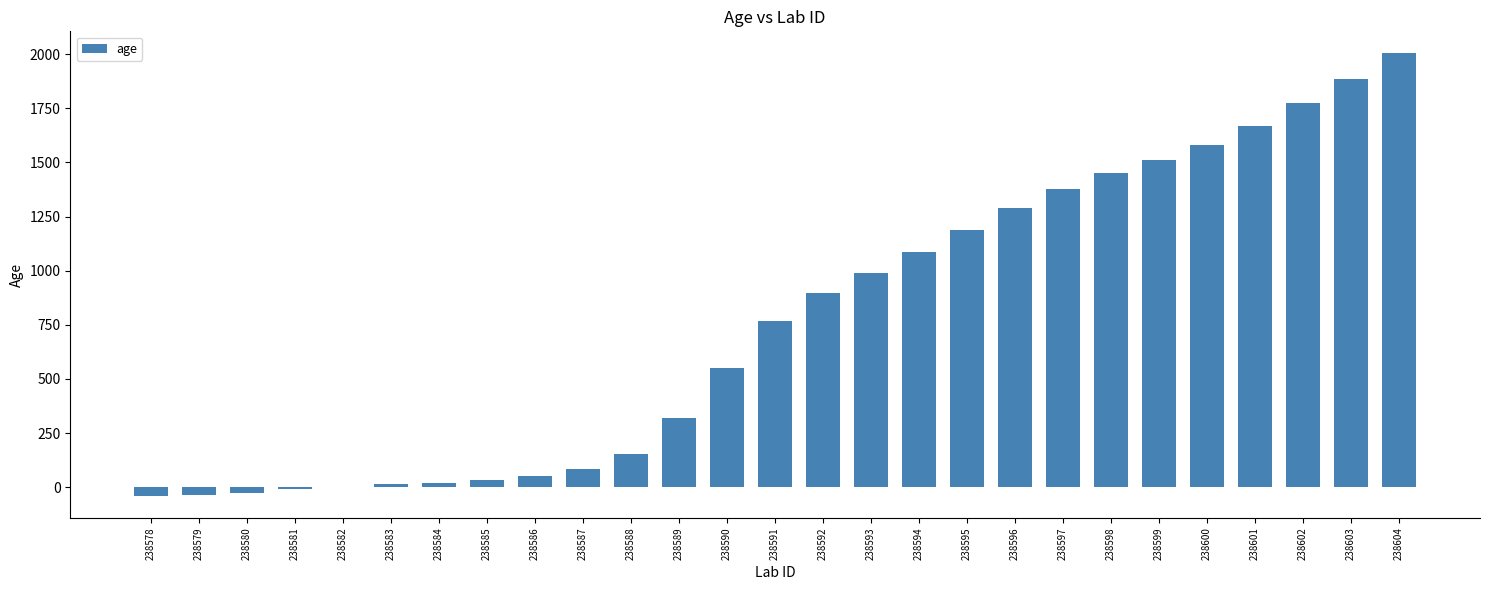

Does the chart contain stacked bars?

No